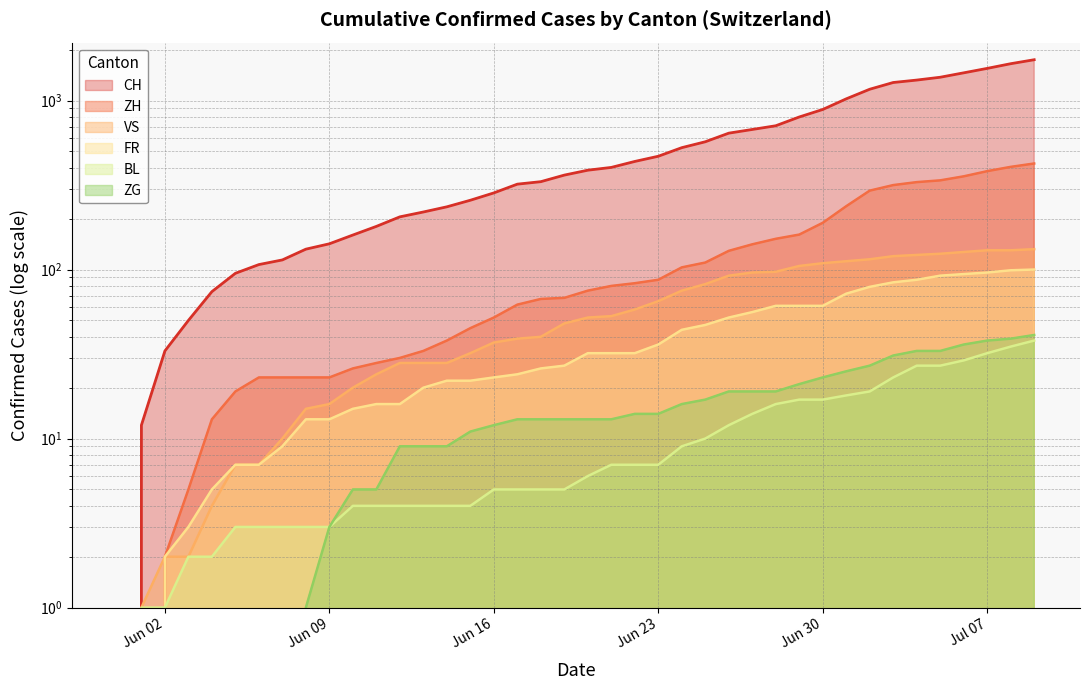

Rank the series by their maximum value, from lowest to highest.

BL, ZG, FR, VS, ZH, CH